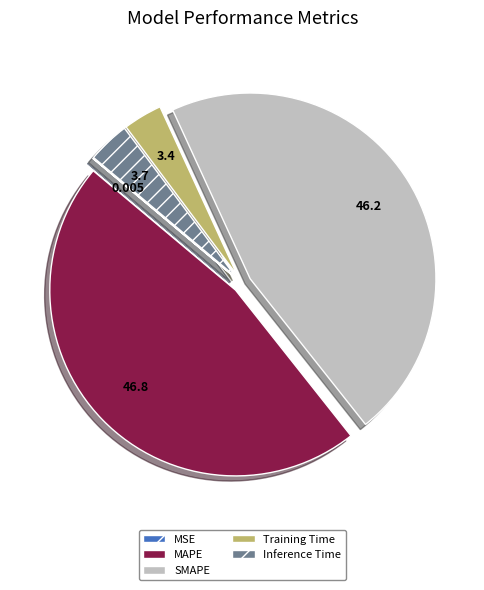

Is the sum of Inference Time and MAPE greater than half?

Yes